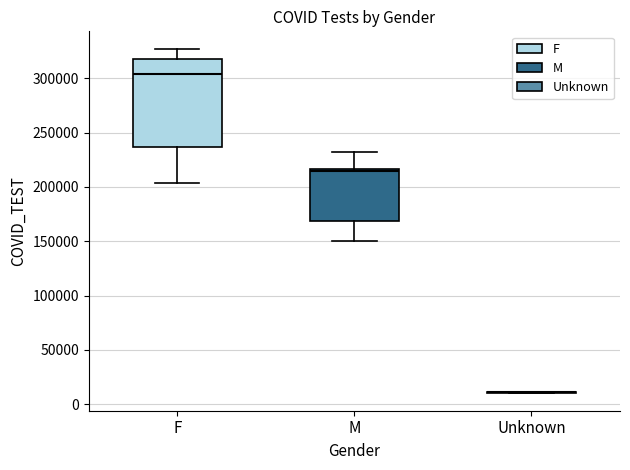

Reading left to right, transcribe this box plot: for each box, give where its median line is, the range the box spans, and where its two whiskers end, as read against the y-axis. The values are not printed on the chart, so give them approximately, as read against the axis.

F: median 305000, box 235000 to 315000, whiskers 205000 to 325000
M: median 215000 (just below the box's upper edge), box 170000 to 215000, whiskers 150000 to 230000
Unknown: box collapsed to a line at 10000, whiskers 10000 to 10000